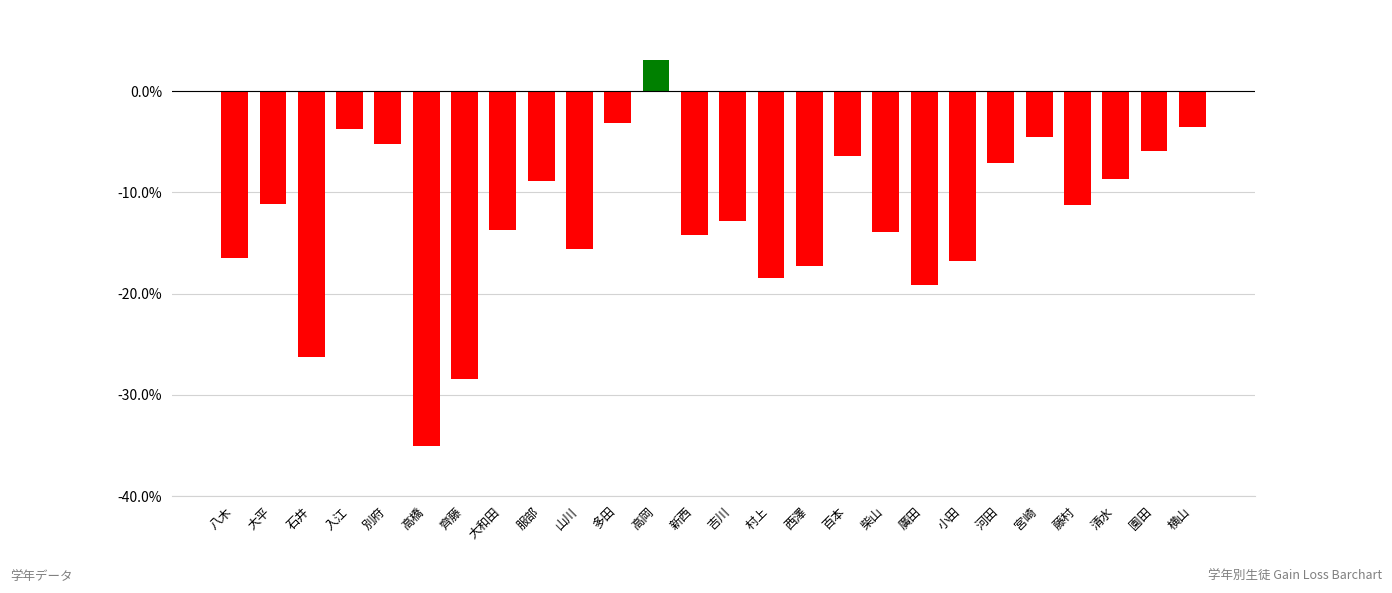

What is the difference between the maximum and minimum values?

38.2